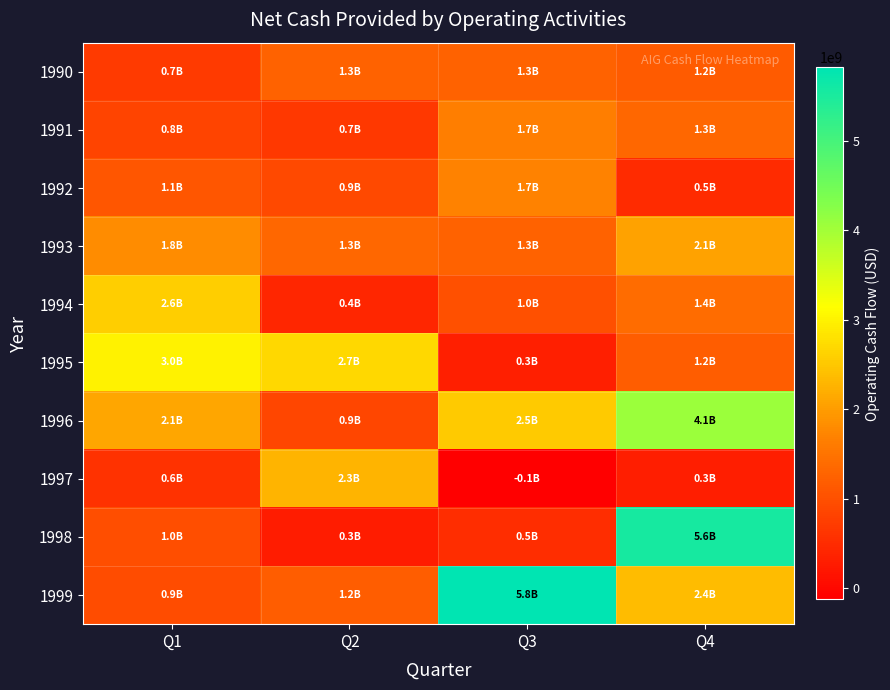

Reading left to right, what are all the values shown in this chart?

1990: Q1=707100000	Q2=1250300000	Q3=1262000000	Q4=1169500000
1991: Q1=843200000	Q2=669100000	Q3=1660200000	Q4=1318700000
1992: Q1=1091100000	Q2=897500000	Q3=1704100000	Q4=485400000
1993: Q1=1821400000	Q2=1326500000	Q3=1252500000	Q4=2067100000
1994: Q1=2587600000	Q2=416100000	Q3=995800000	Q4=1389295000
1995: Q1=3001000000	Q2=2697600000	Q3=329600000	Q4=1180181000
1996: Q1=2112500000	Q2=857500000	Q3=2525100000	Q4=4079807000
1997: Q1=591900000	Q2=2277300000	Q3=-128500000	Q4=294288000
1998: Q1=978000000	Q2=277000000	Q3=514000000	Q4=5563700000
1999: Q1=949000000	Q2=1179000000	Q3=5824000000	Q4=2369000000